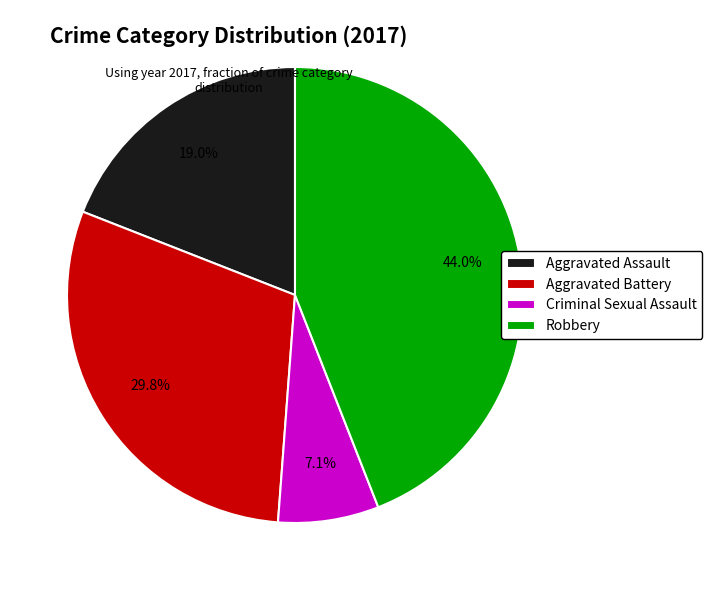

What is the ratio of the value at Aggravated Battery to the value at Robbery?

0.7